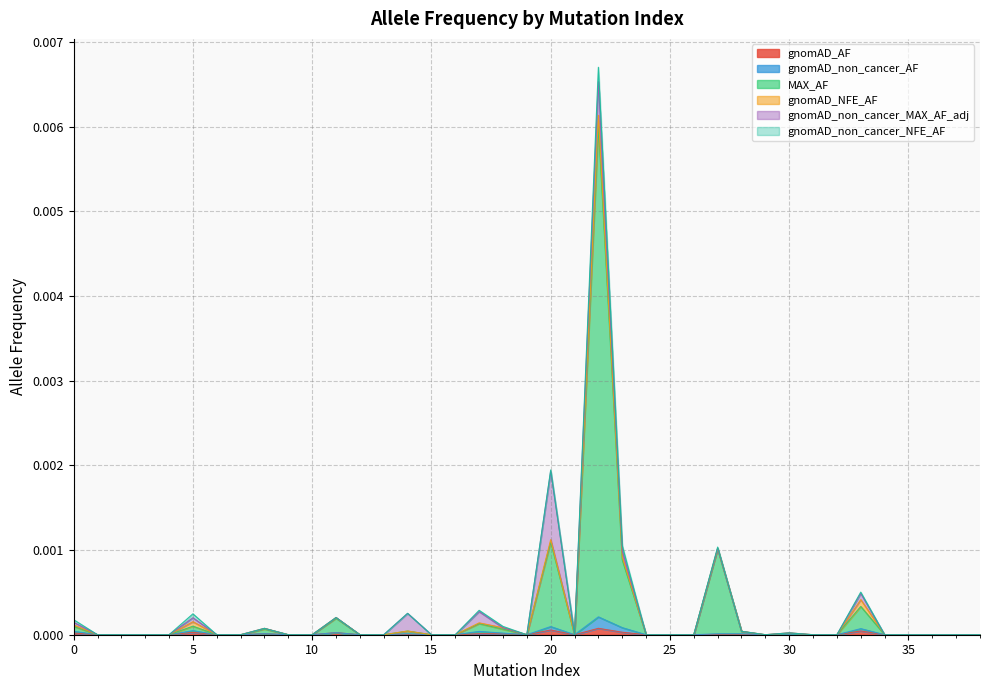

How many values in gnomAD_non_cancer_AF are above zero?

11